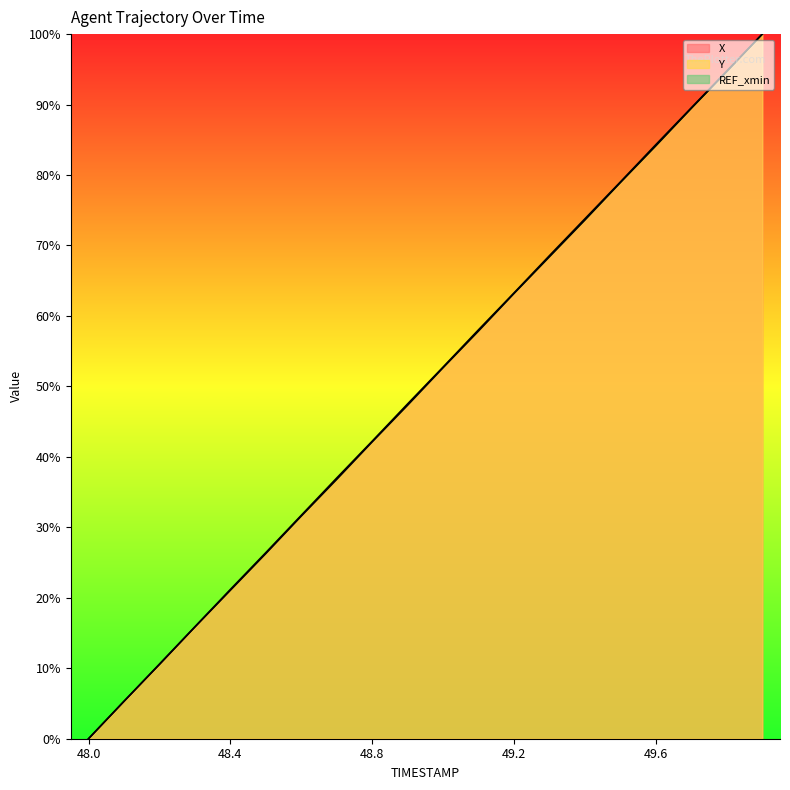

What is the label of the 13th point from the right?

48.7